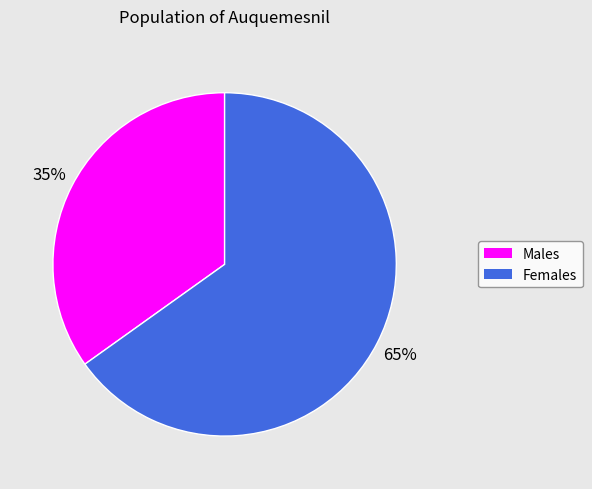

Is it true that Males is 35% of the pie?

True